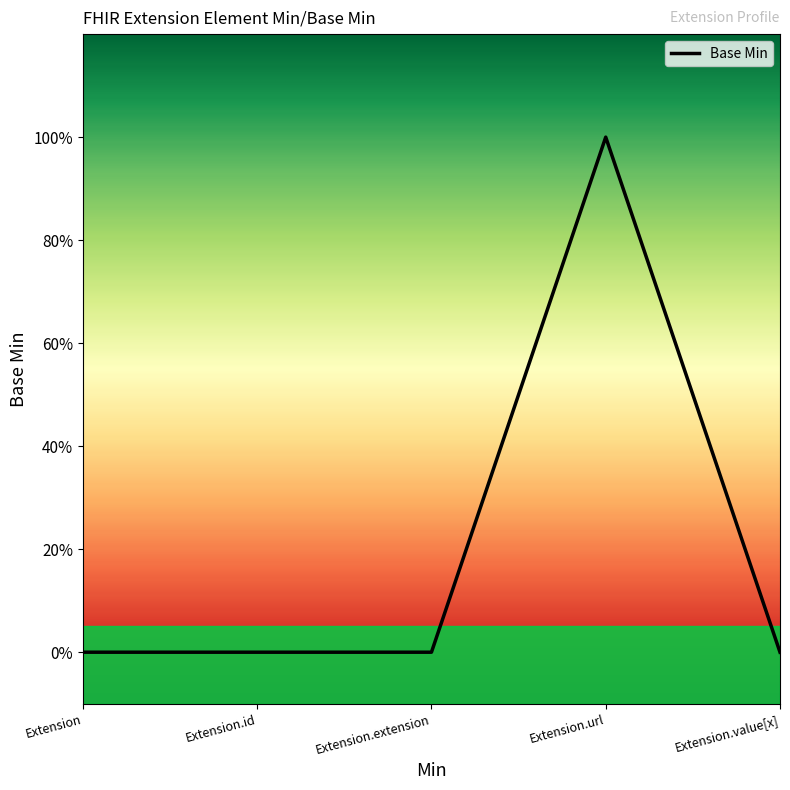

Which label corresponds to the largest value in the chart?

Extension.url